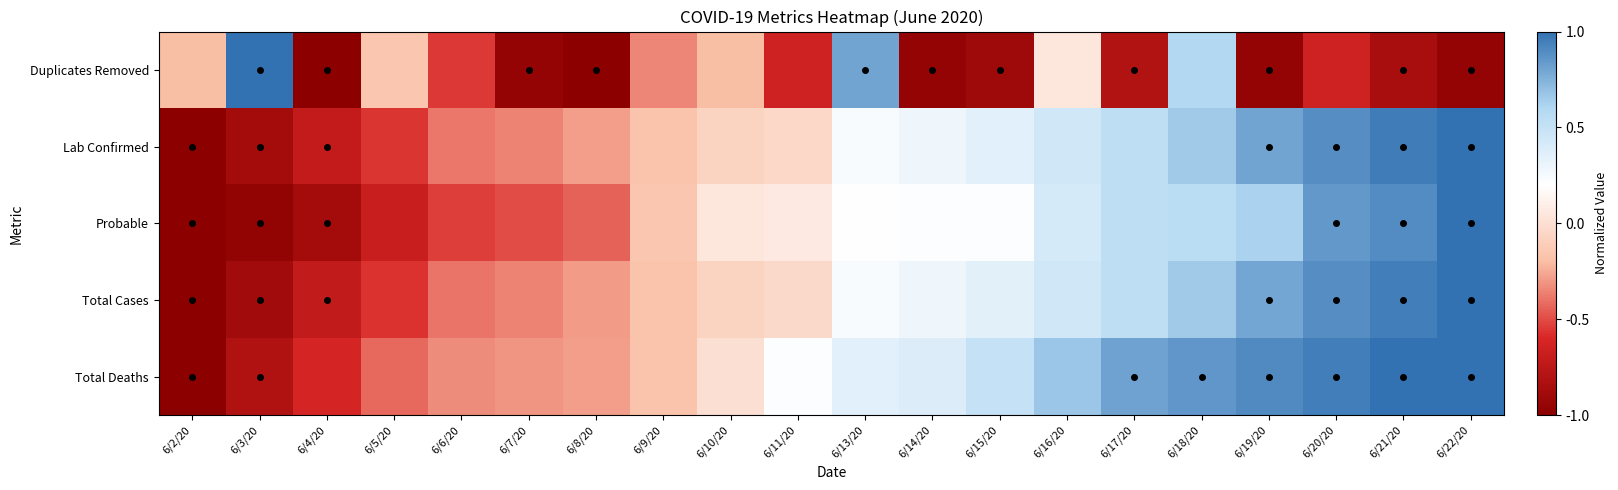

What is the difference between the highest and lowest values at 6/8/20?

0.7